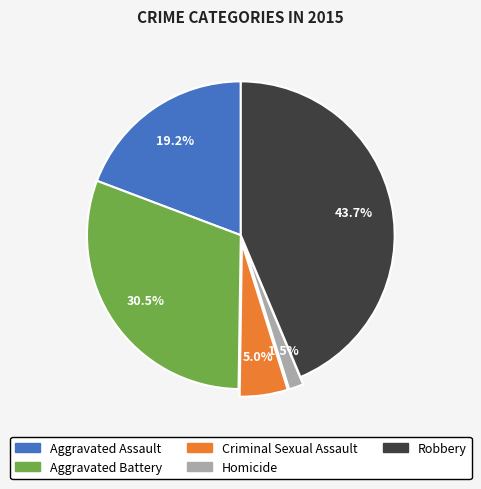

Does any single category account for the majority?

No